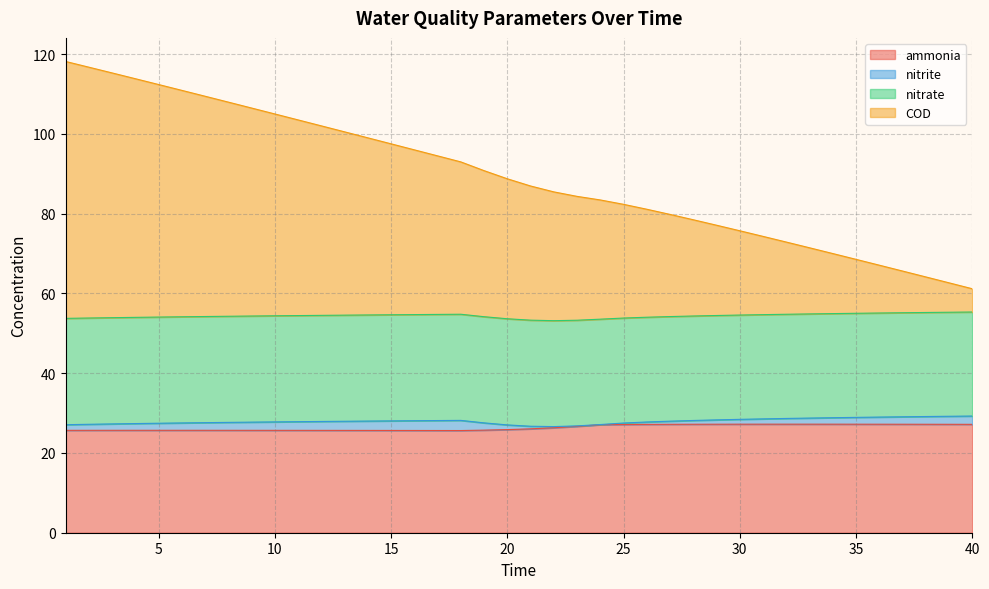

Is the value of COD at 25 greater than the value of ammonia at 35?

Yes